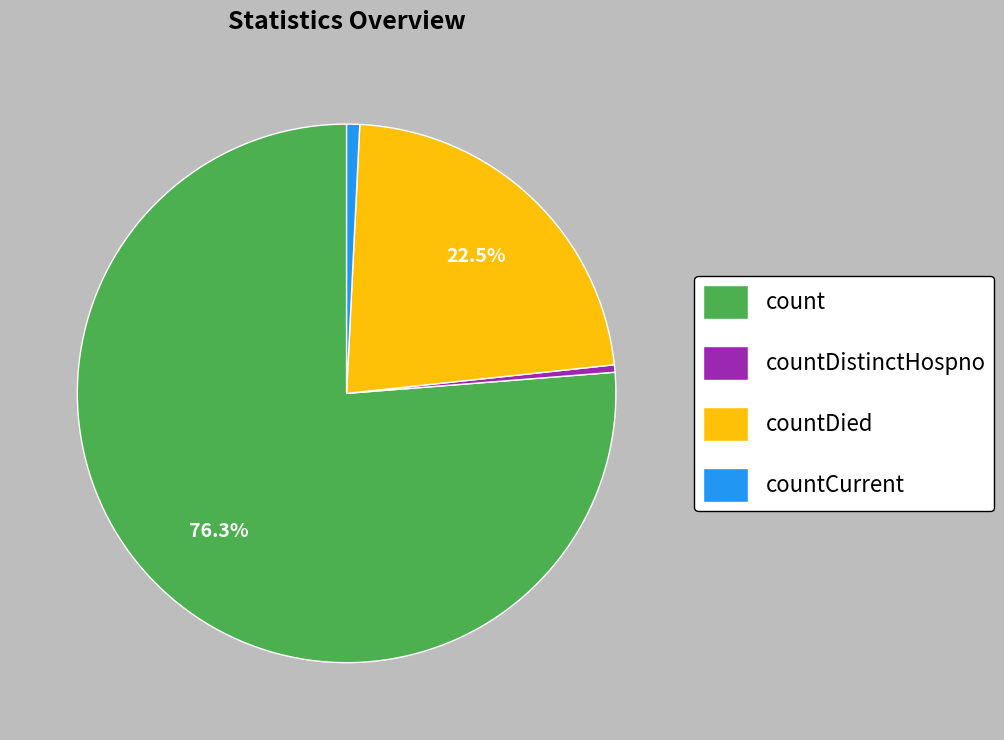

What is the ratio of the value at countDied to the value at count?

0.3